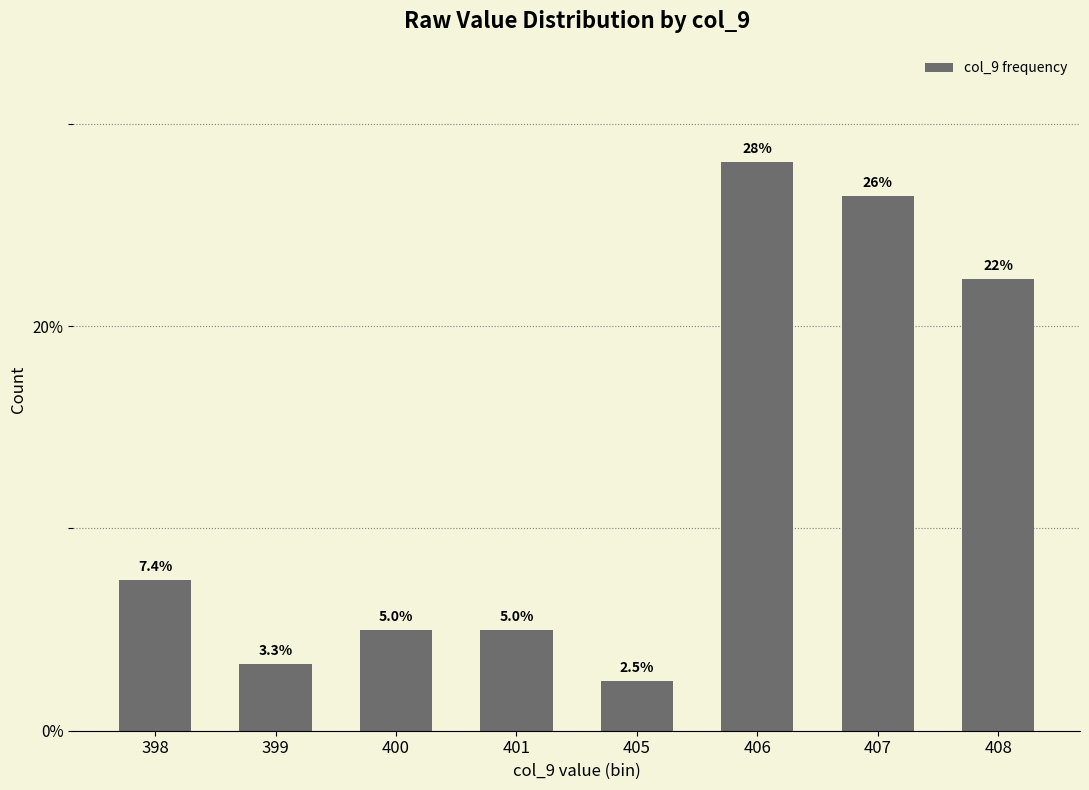

Approximately how many times larger is the value at 406 compared to 399?

8.5